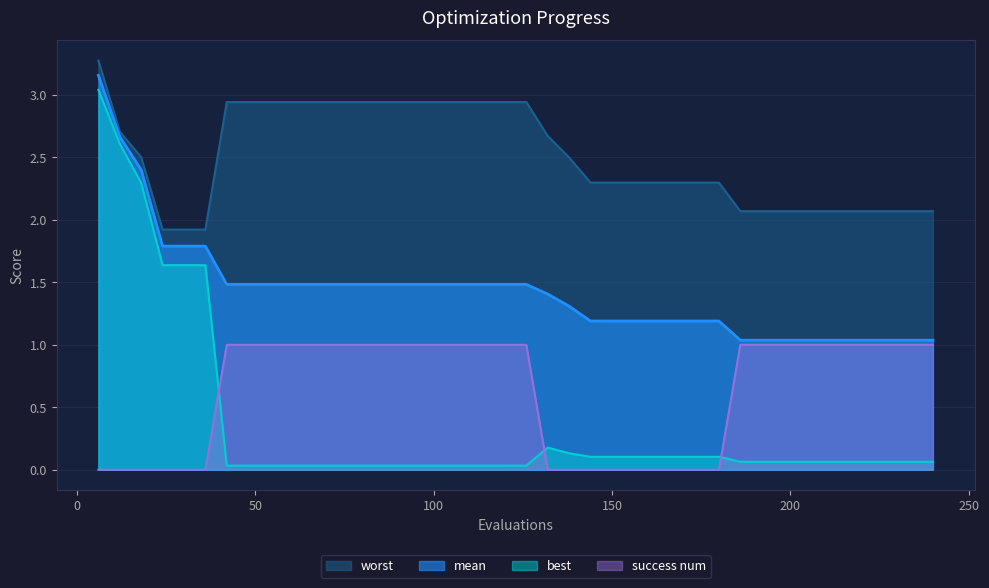

Reading right to left, extract all data points from this chart.

mean: 240=1.0	234=1.0	228=1.0	222=1.0	216=1.0	210=1.0	204=1.0	198=1.0	192=1.0	186=1.0	180=1.2	174=1.2	168=1.2	162=1.2	156=1.2	150=1.2	144=1.2	138=1.3	132=1.4	126=1.5	120=1.5	114=1.5	108=1.5	102=1.5	96=1.5	90=1.5	84=1.5	78=1.5	72=1.5	66=1.5	60=1.5	54=1.5	48=1.5	42=1.5	36=1.8	30=1.8	24=1.8	18=2.4	12=2.7	6=3.2
best: 240=0.1	234=0.1	228=0.1	222=0.1	216=0.1	210=0.1	204=0.1	198=0.1	192=0.1	186=0.1	180=0.1	174=0.1	168=0.1	162=0.1	156=0.1	150=0.1	144=0.1	138=0.1	132=0.2	126=0.0	120=0.0	114=0.0	108=0.0	102=0.0	96=0.0	90=0.0	84=0.0	78=0.0	72=0.0	66=0.0	60=0.0	54=0.0	48=0.0	42=0.0	36=1.6	30=1.6	24=1.6	18=2.3	12=2.6	6=3.0
worst: 240=2.1	234=2.1	228=2.1	222=2.1	216=2.1	210=2.1	204=2.1	198=2.1	192=2.1	186=2.1	180=2.3	174=2.3	168=2.3	162=2.3	156=2.3	150=2.3	144=2.3	138=2.5	132=2.7	126=2.9	120=2.9	114=2.9	108=2.9	102=2.9	96=2.9	90=2.9	84=2.9	78=2.9	72=2.9	66=2.9	60=2.9	54=2.9	48=2.9	42=2.9	36=1.9	30=1.9	24=1.9	18=2.5	12=2.7	6=3.3
success num: 240=1.0	234=1.0	228=1.0	222=1.0	216=1.0	210=1.0	204=1.0	198=1.0	192=1.0	186=1.0	180=0.0	174=0.0	168=0.0	162=0.0	156=0.0	150=0.0	144=0.0	138=0.0	132=0.0	126=1.0	120=1.0	114=1.0	108=1.0	102=1.0	96=1.0	90=1.0	84=1.0	78=1.0	72=1.0	66=1.0	60=1.0	54=1.0	48=1.0	42=1.0	36=0.0	30=0.0	24=0.0	18=0.0	12=0.0	6=0.0